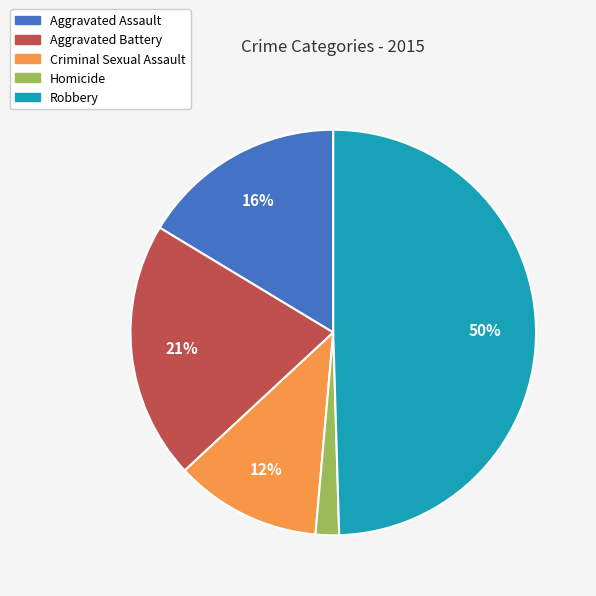

To the nearest percent, what portion does Robbery represent?

50%